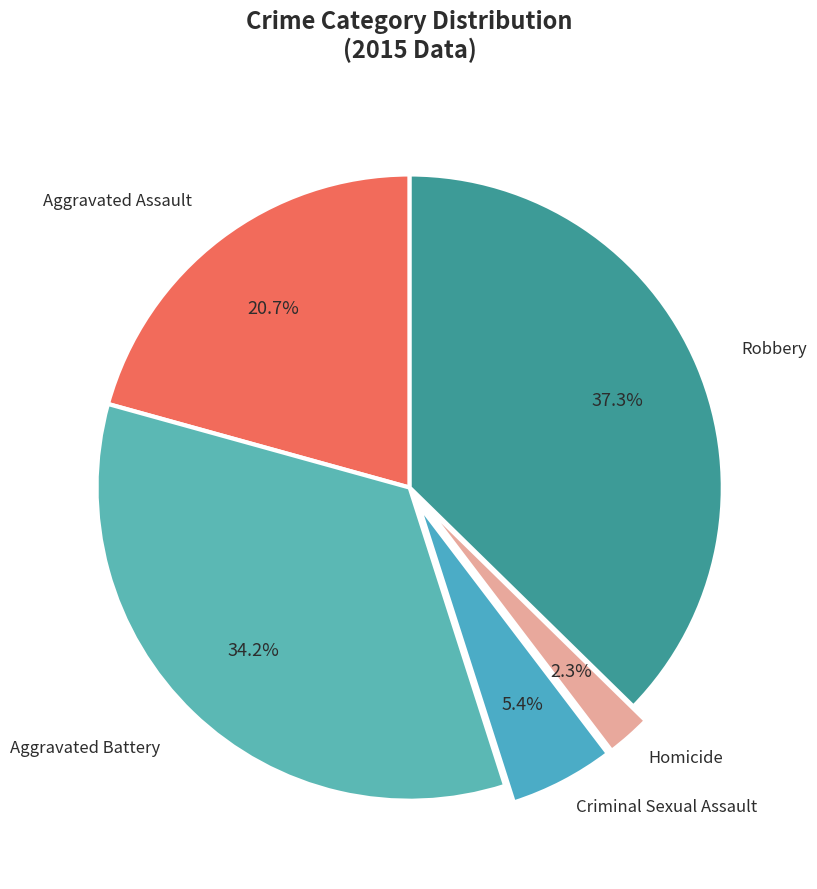

To the nearest percent, what percentage of the pie is Homicide?

2%